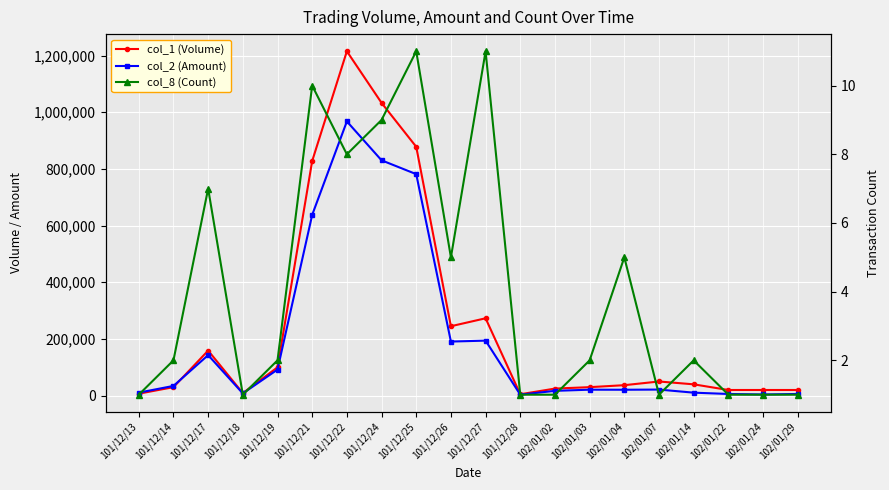

What position from the right is 101/12/27?

10